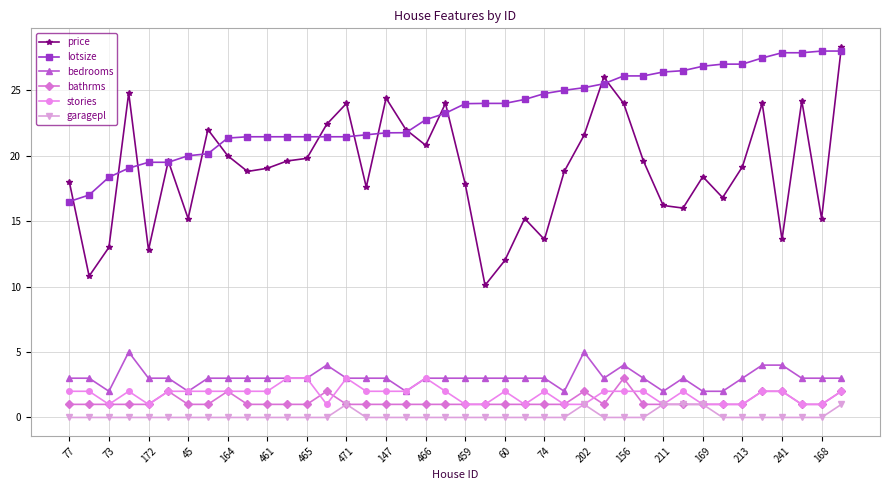

Which series has the largest total across all categories?

lotsize